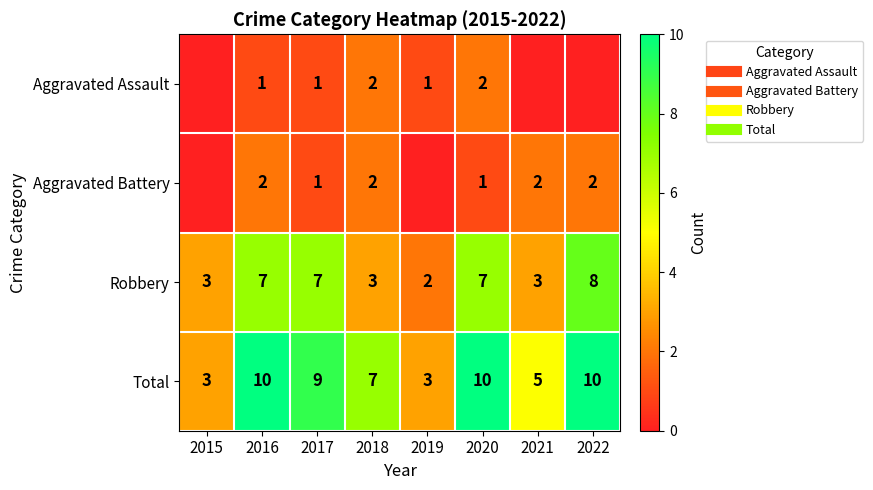

Where is Aggravated Battery nearest to the value 1?

2017